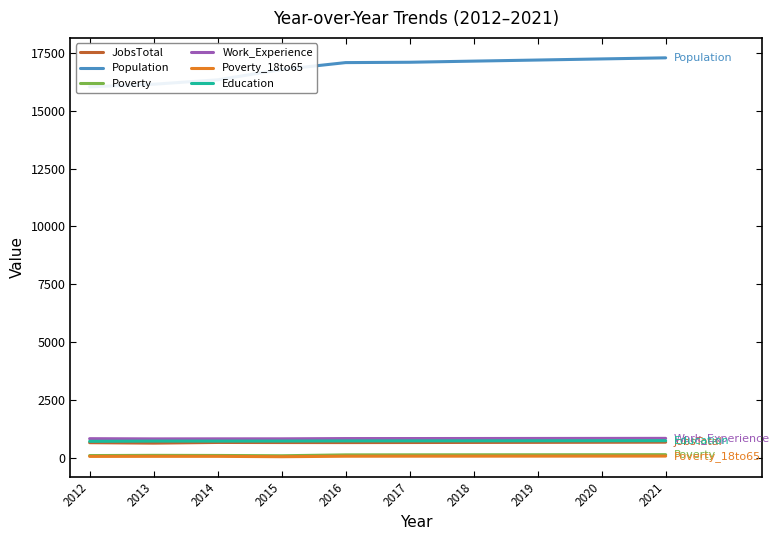

Which category has the highest value in the Work_Experience series?

2021